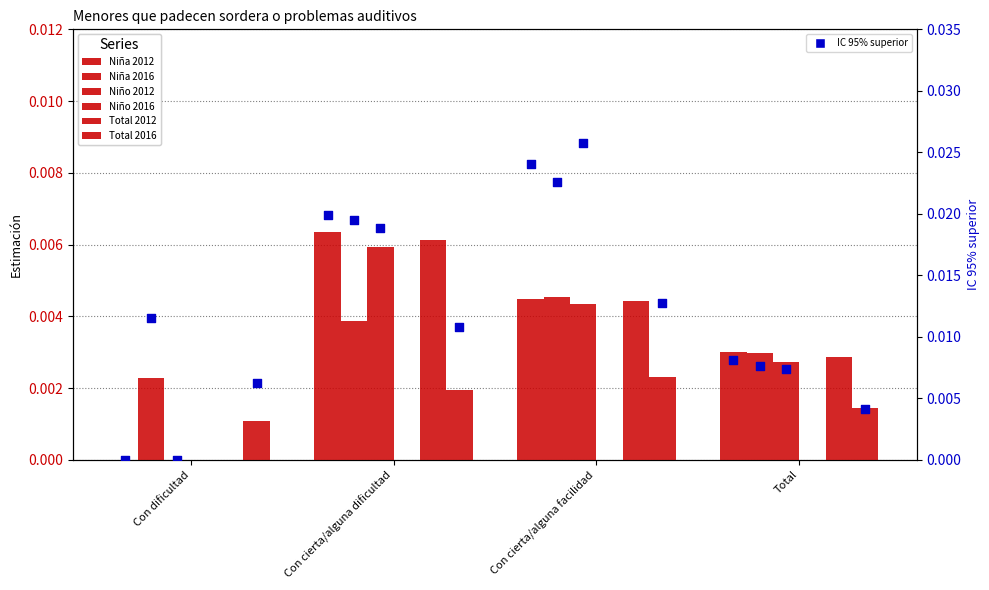

Which series contains the lowest Y value?

Niña 2012